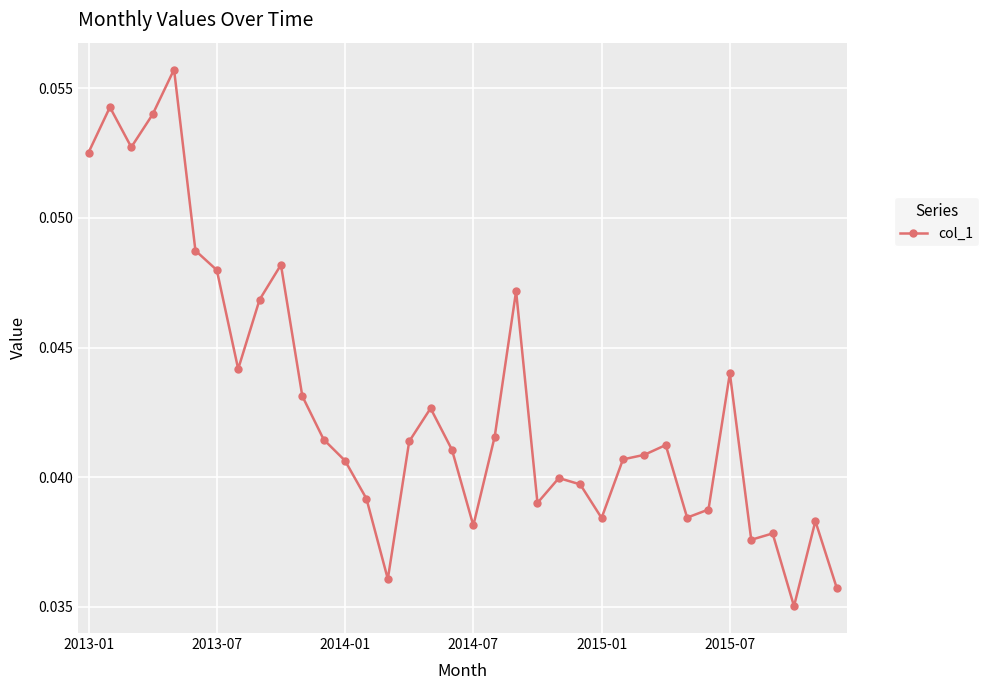

Is this an area chart (filled region under the line)?

No